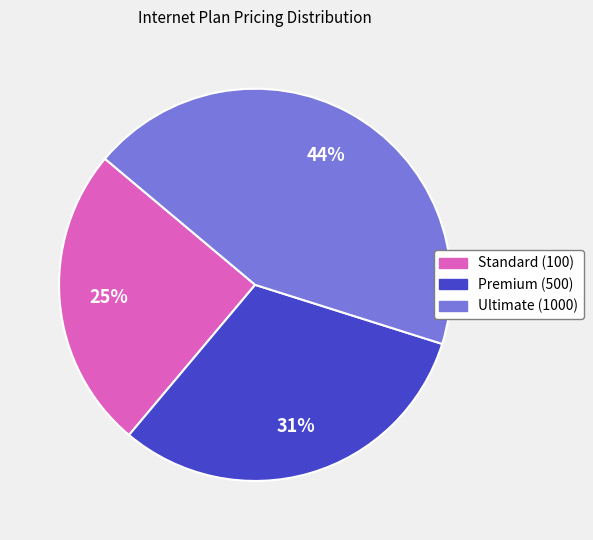

Which slice is the largest?

Ultimate (1000)